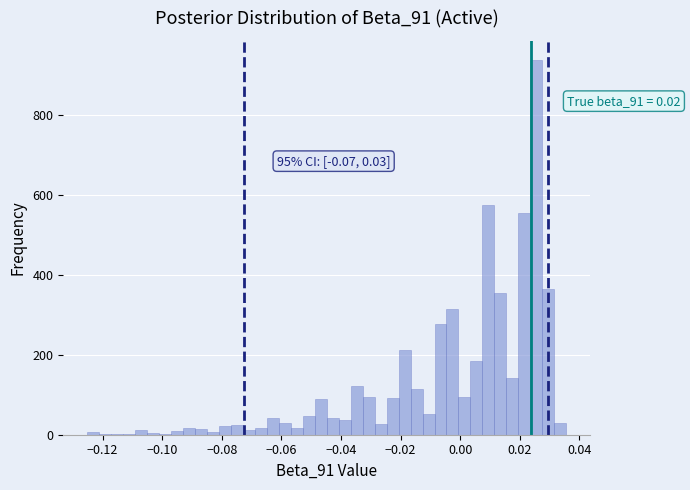

Around what value on the x-axis is the tallest bar? Give the approximate position of its centre, as read against the axis.

0.026